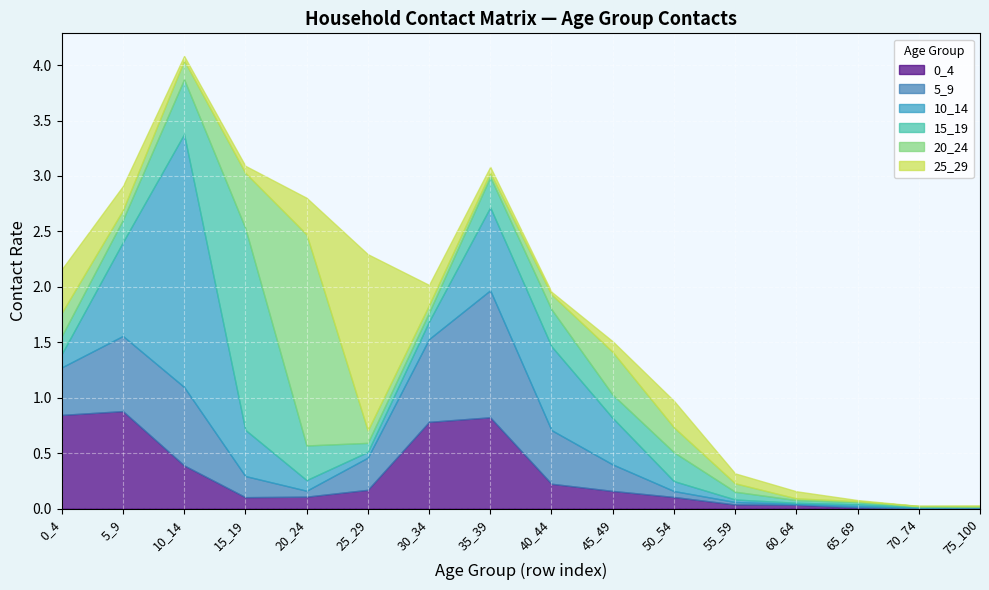

Which category has the lowest value across all series?

70_74